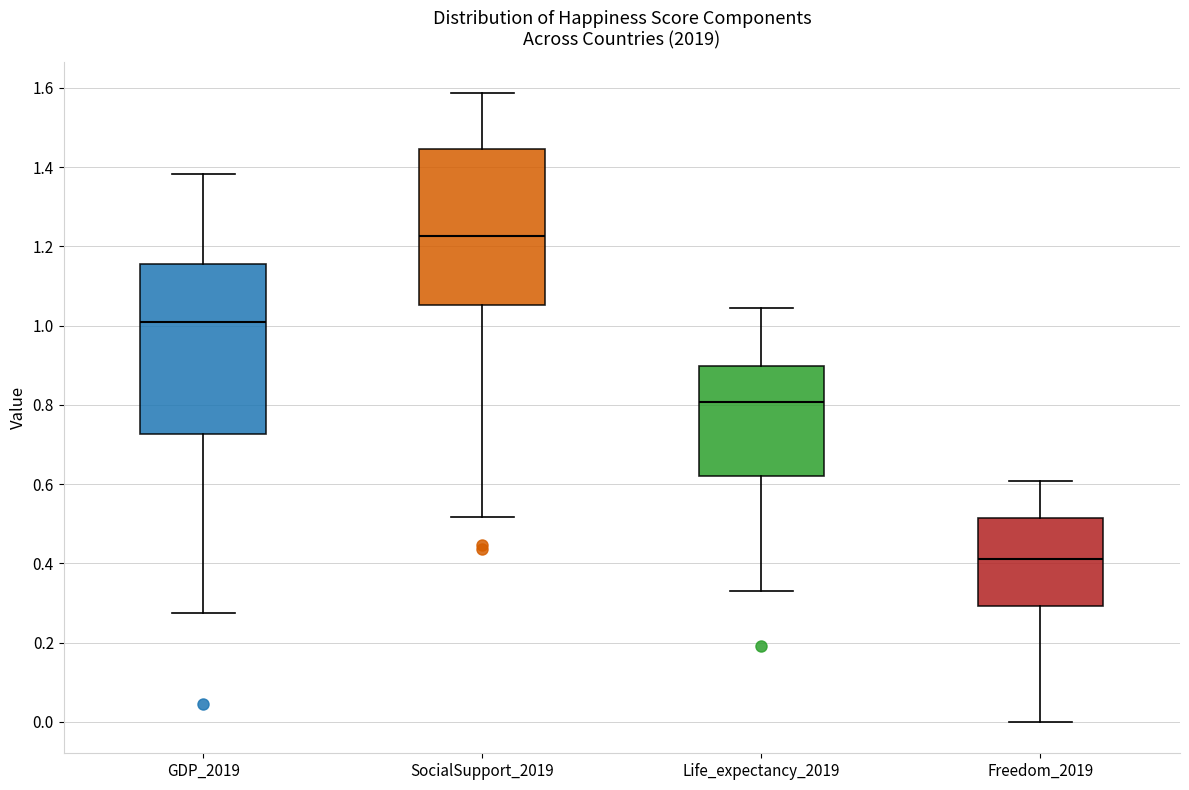

Which box is the tallest, from its lower edge to its upper edge?

GDP_2019